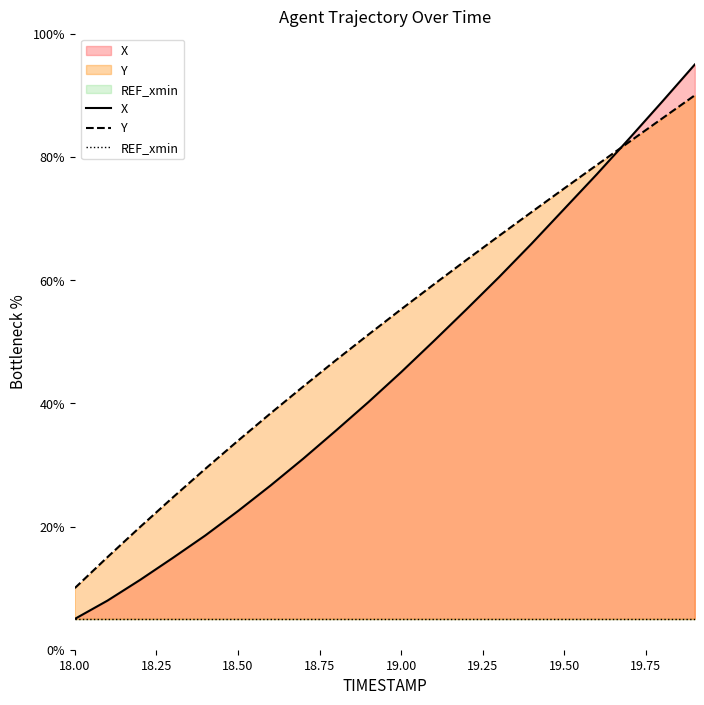

Does the chart display data point markers on the line(s)?

No